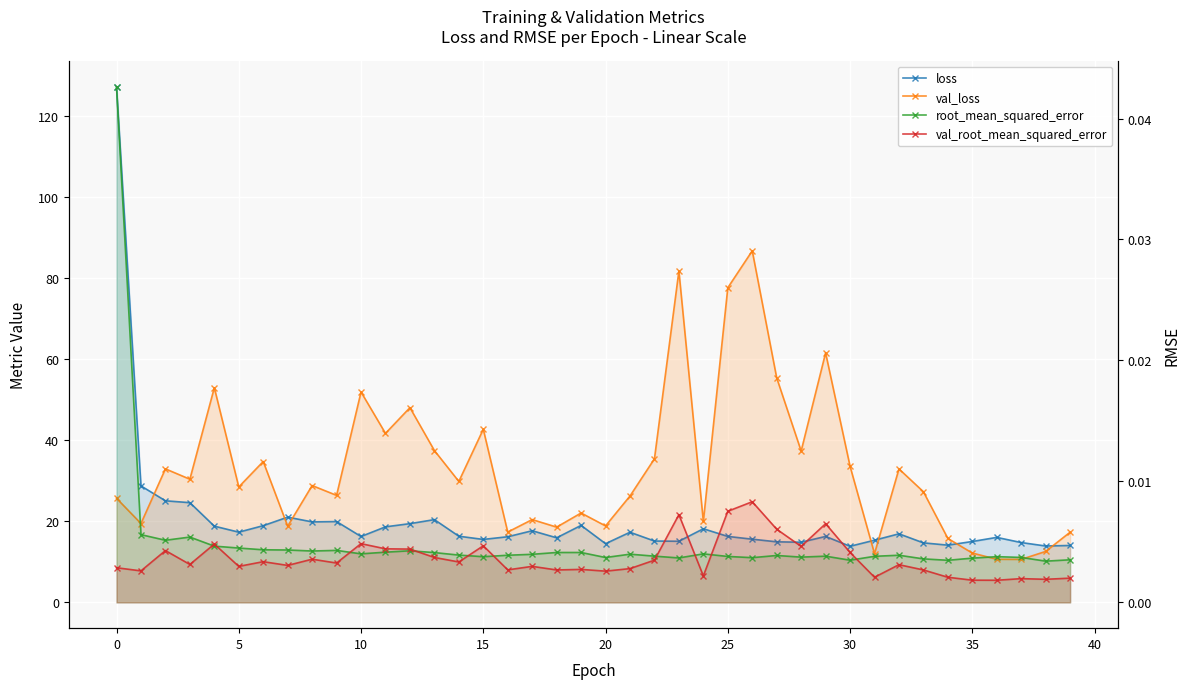

Which series has the largest total across all categories?

val_loss